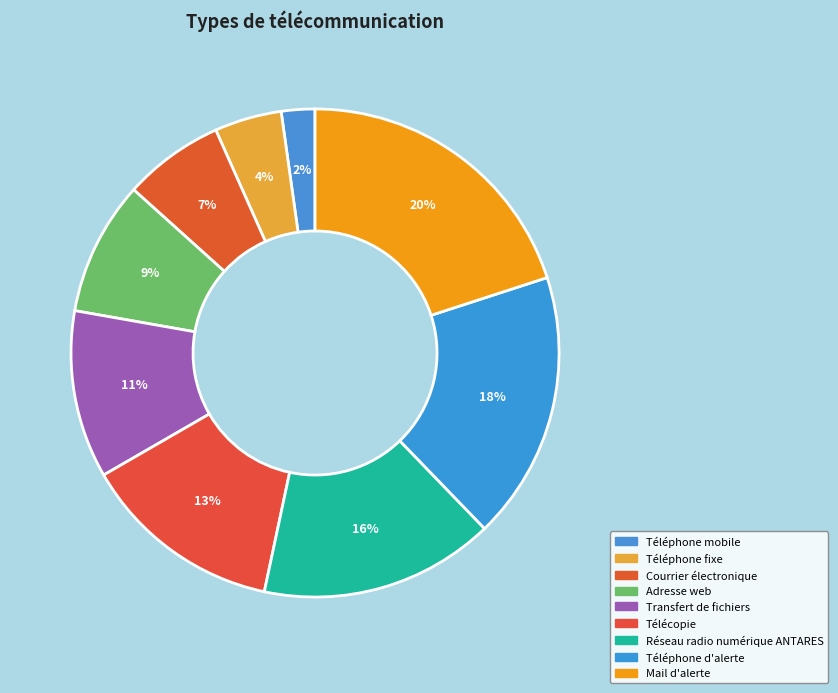

Rank the categories by value from highest to lowest.

Mail d'alerte, Téléphone d'alerte, Réseau radio numérique ANTARES, Télécopie, Transfert de fichiers, Adresse web, Courrier électronique, Téléphone fixe, Téléphone mobile